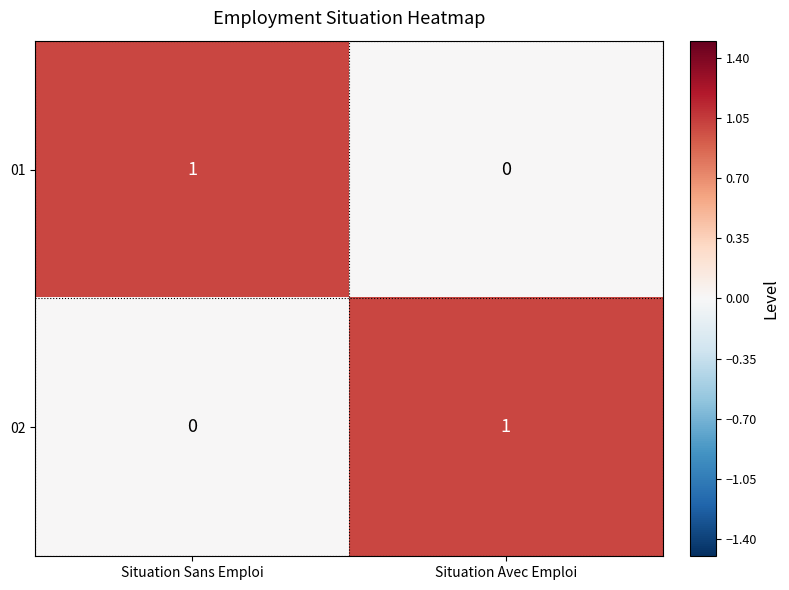

Where is 01 nearest to the value 0?

Situation Avec Emploi